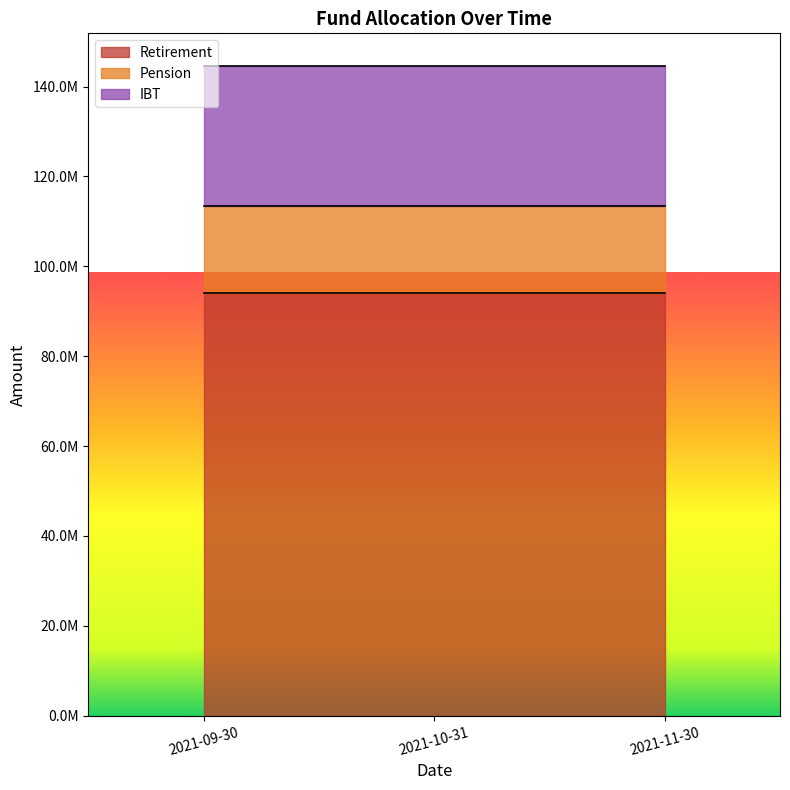

List the labels in order of IBT value, largest first.

2021-09-30, 2021-10-31, 2021-11-30